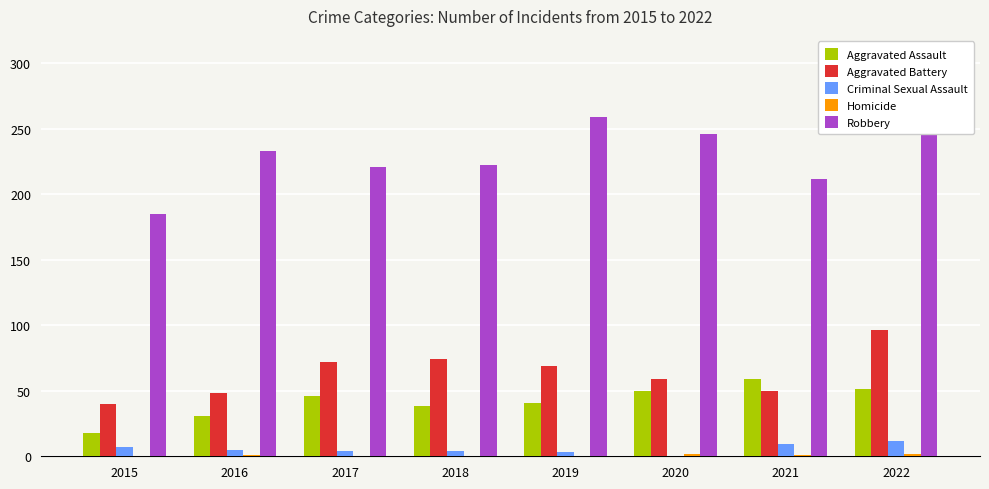

How many values in the Aggravated Assault series exceed 46?

3